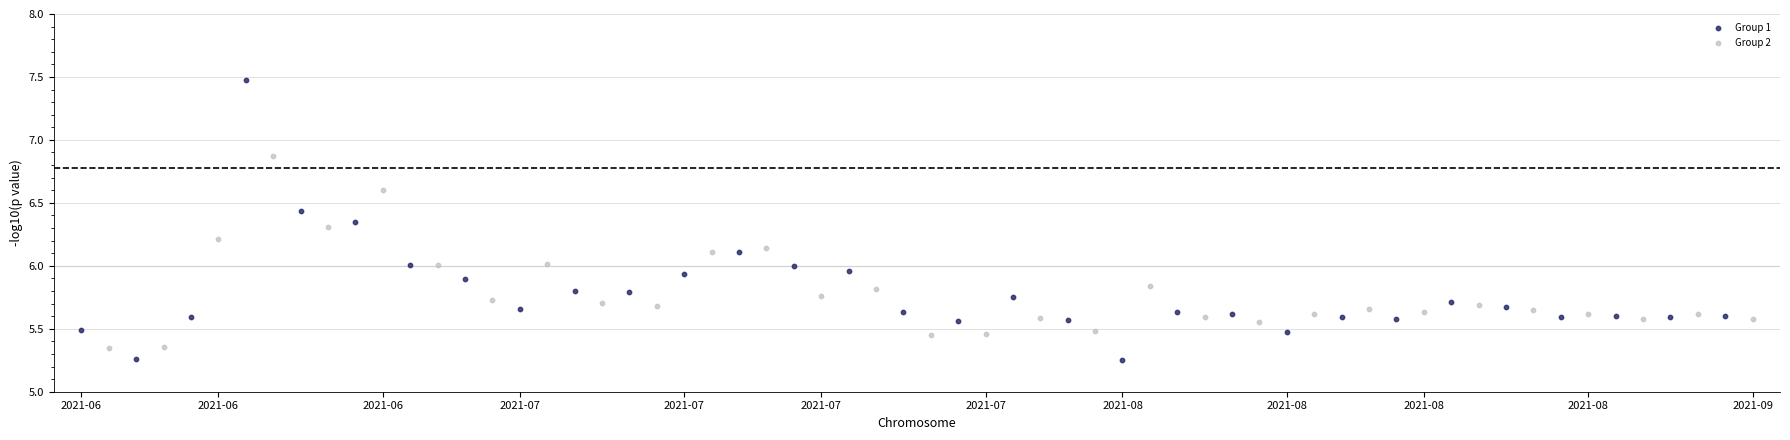

Which series has the largest Y range (max minus min)?

Group 1